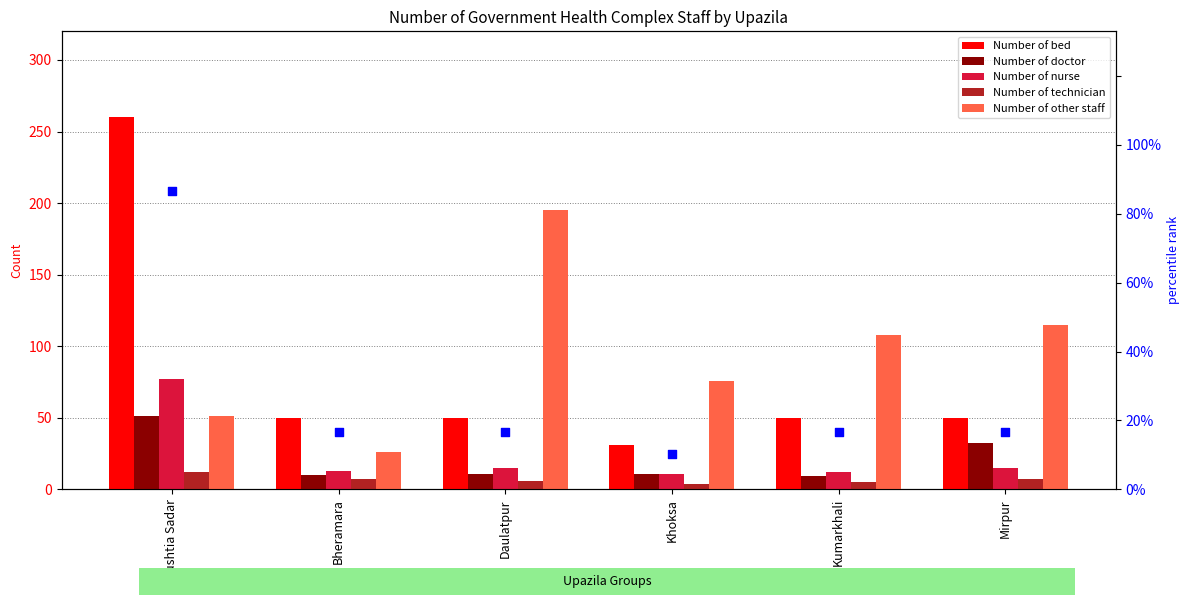

Is the value of Number of technician at Mirpur greater than the value of Number of bed at Kushtia Sadar?

No